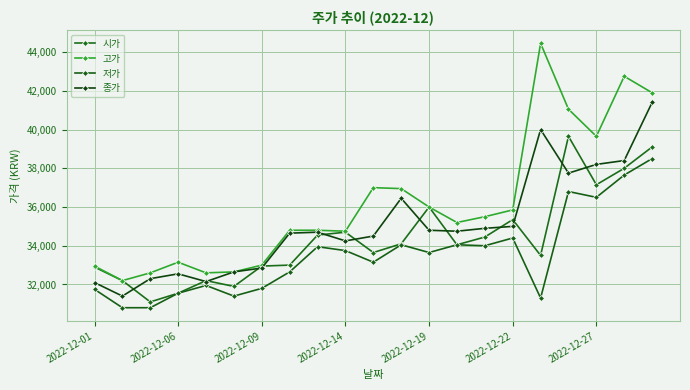

True or false: 시가 has more than 0 interior local peaks.

True